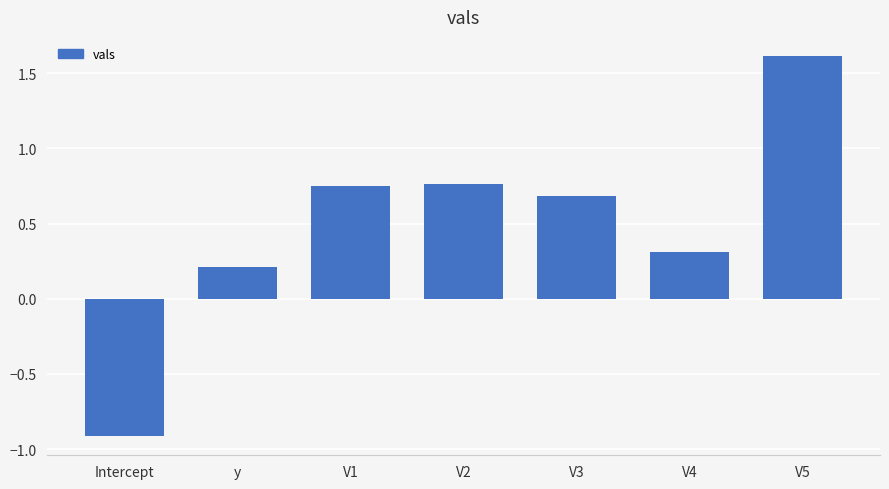

What is the label of the 1st bar from the left?

Intercept